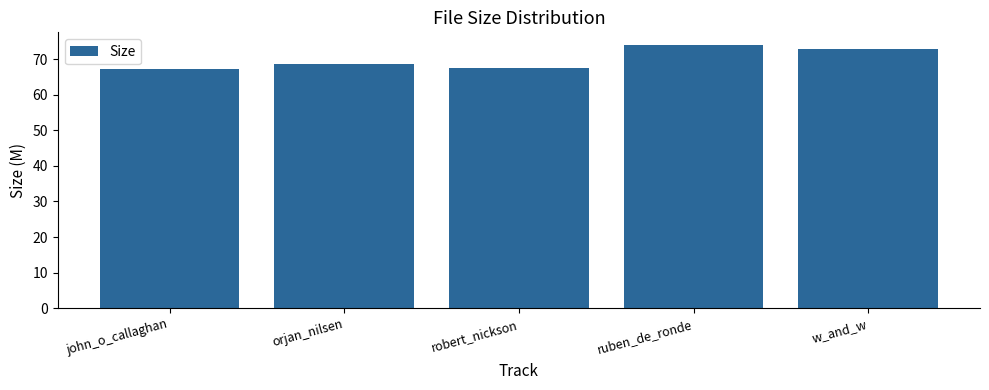

What is the value of the 1st bar from the left?

67.3